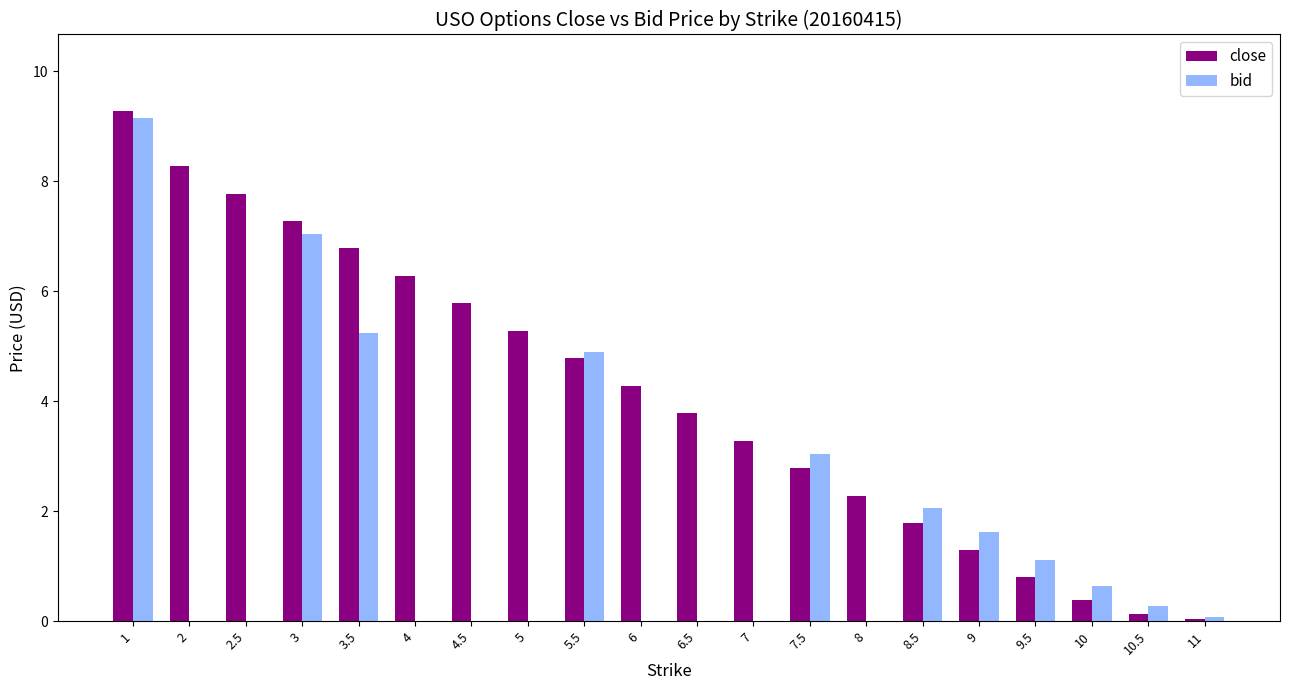

What is the maximum value for bid?

9.2